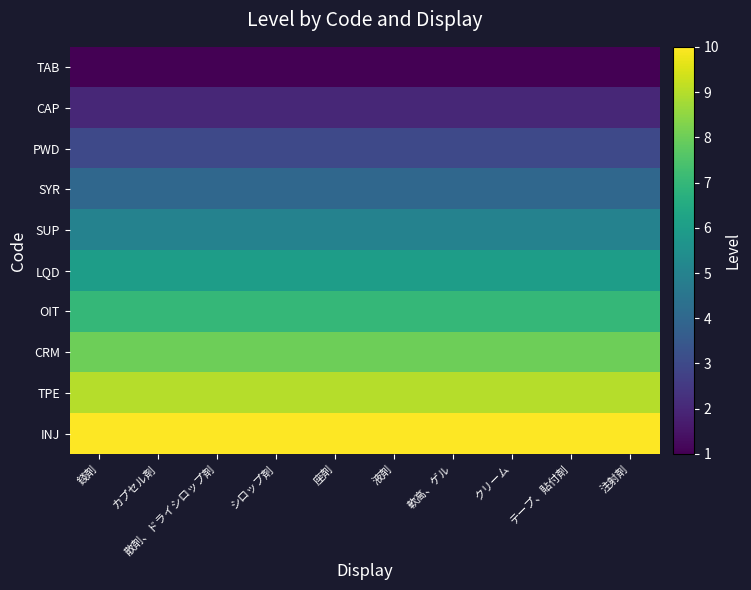

How many categories are shown in the chart?

10